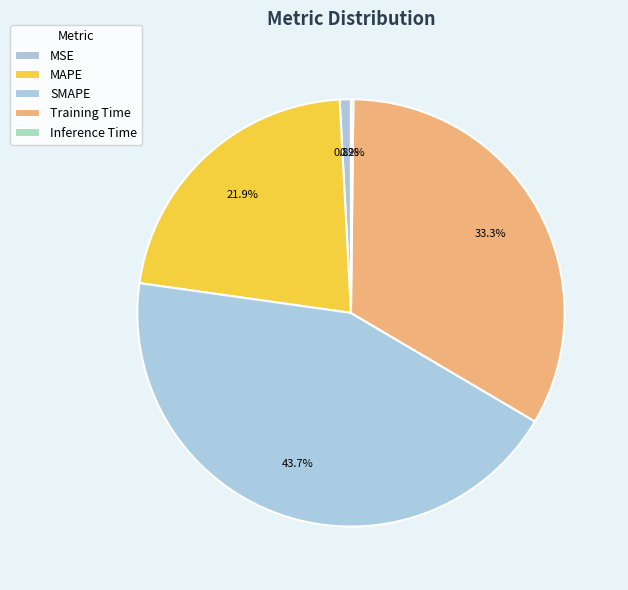

What percentage is NOT represented by Training Time?

66.7%